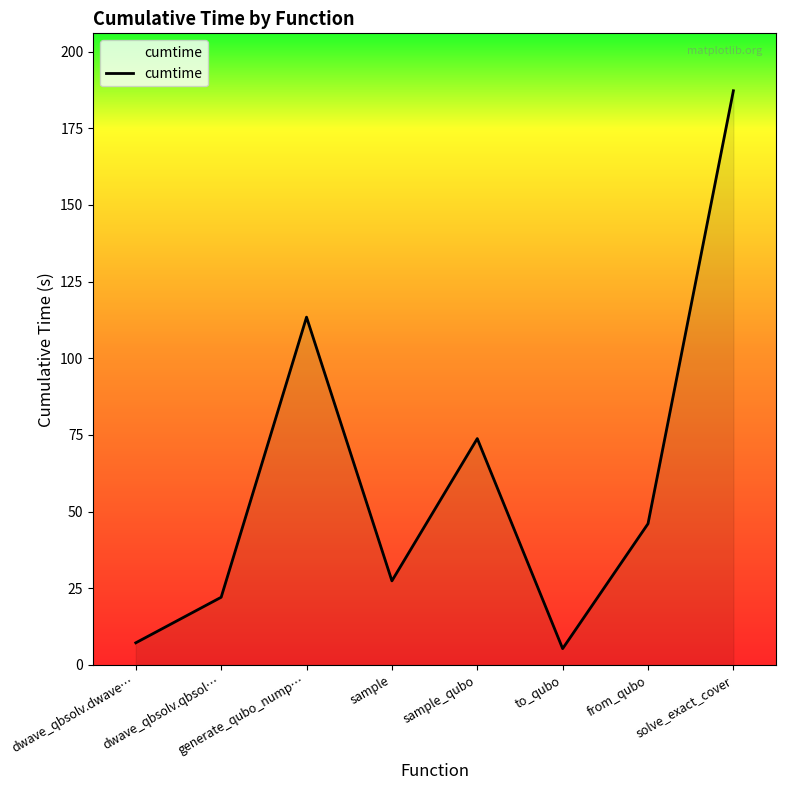

What is the greatest value displayed?

187.2